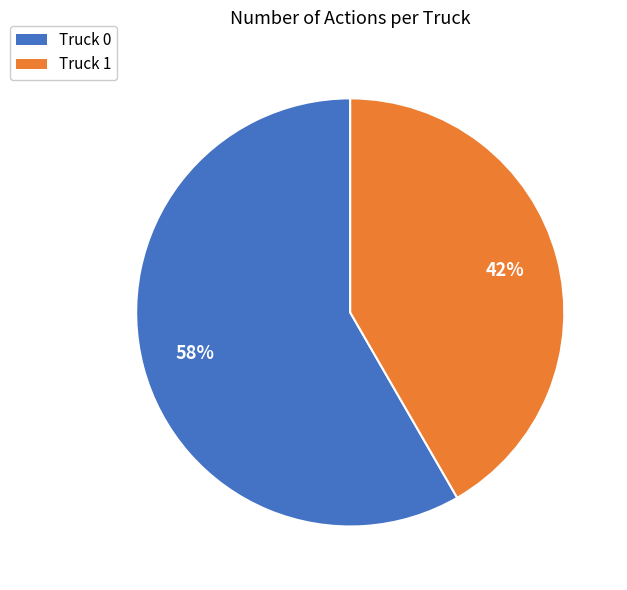

How many segments does this pie chart have?

2